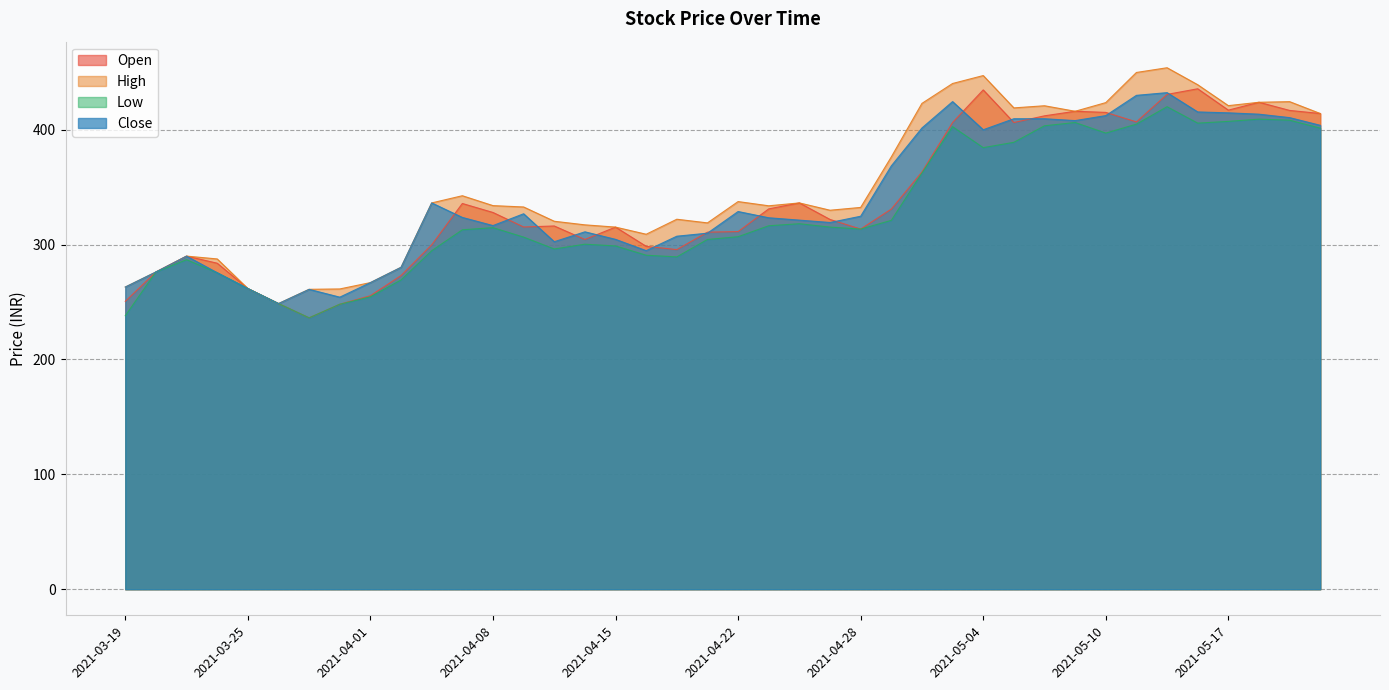

How many interior local valleys does the Close series have?

8